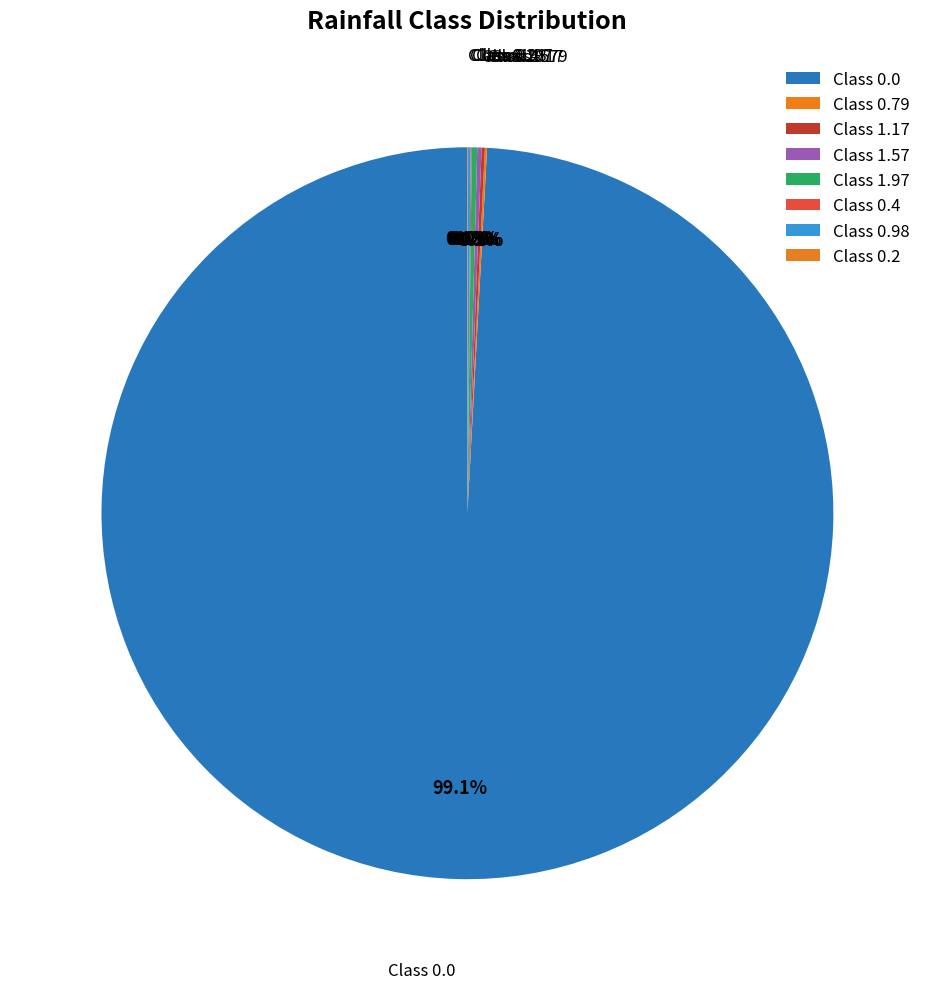

Which category has the smallest portion of the pie?

0.2